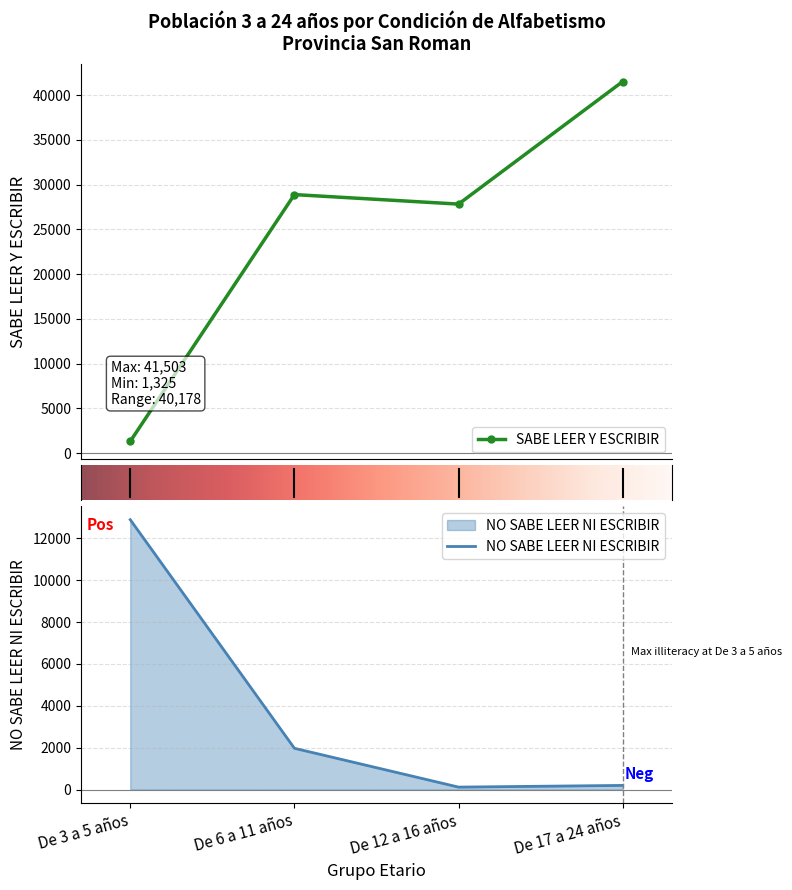

How many distinct data groups are displayed?

2